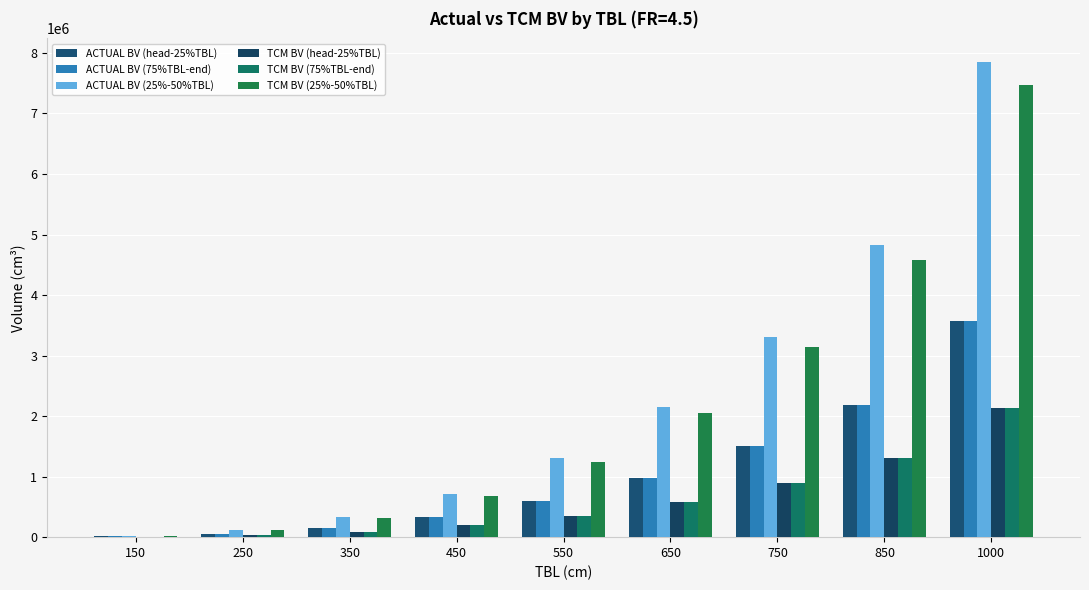

At which label is ACTUAL BV (25%-50%TBL) closest to 3937189?

750